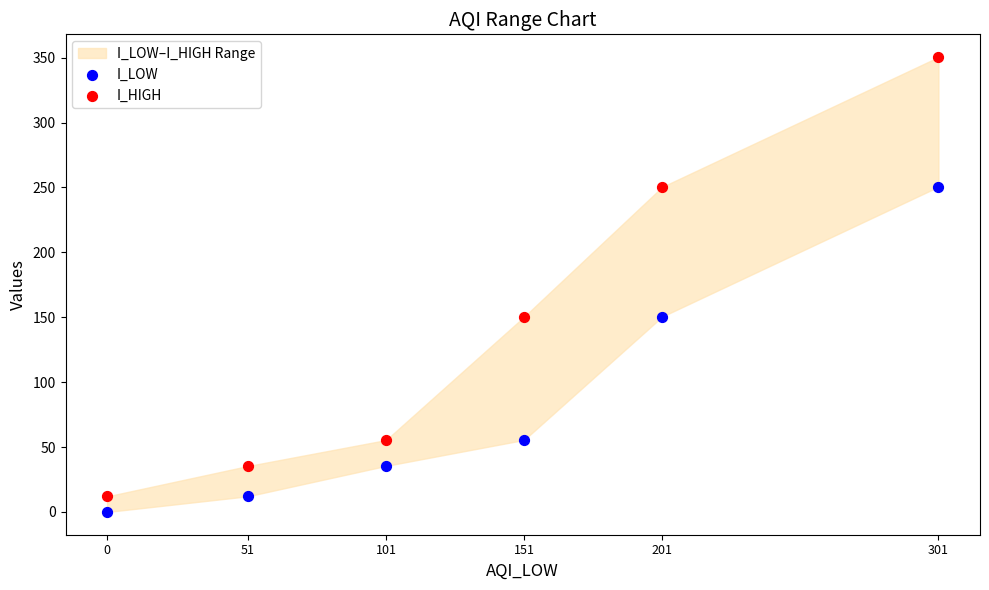

Which series contains the highest Y value?

I_HIGH